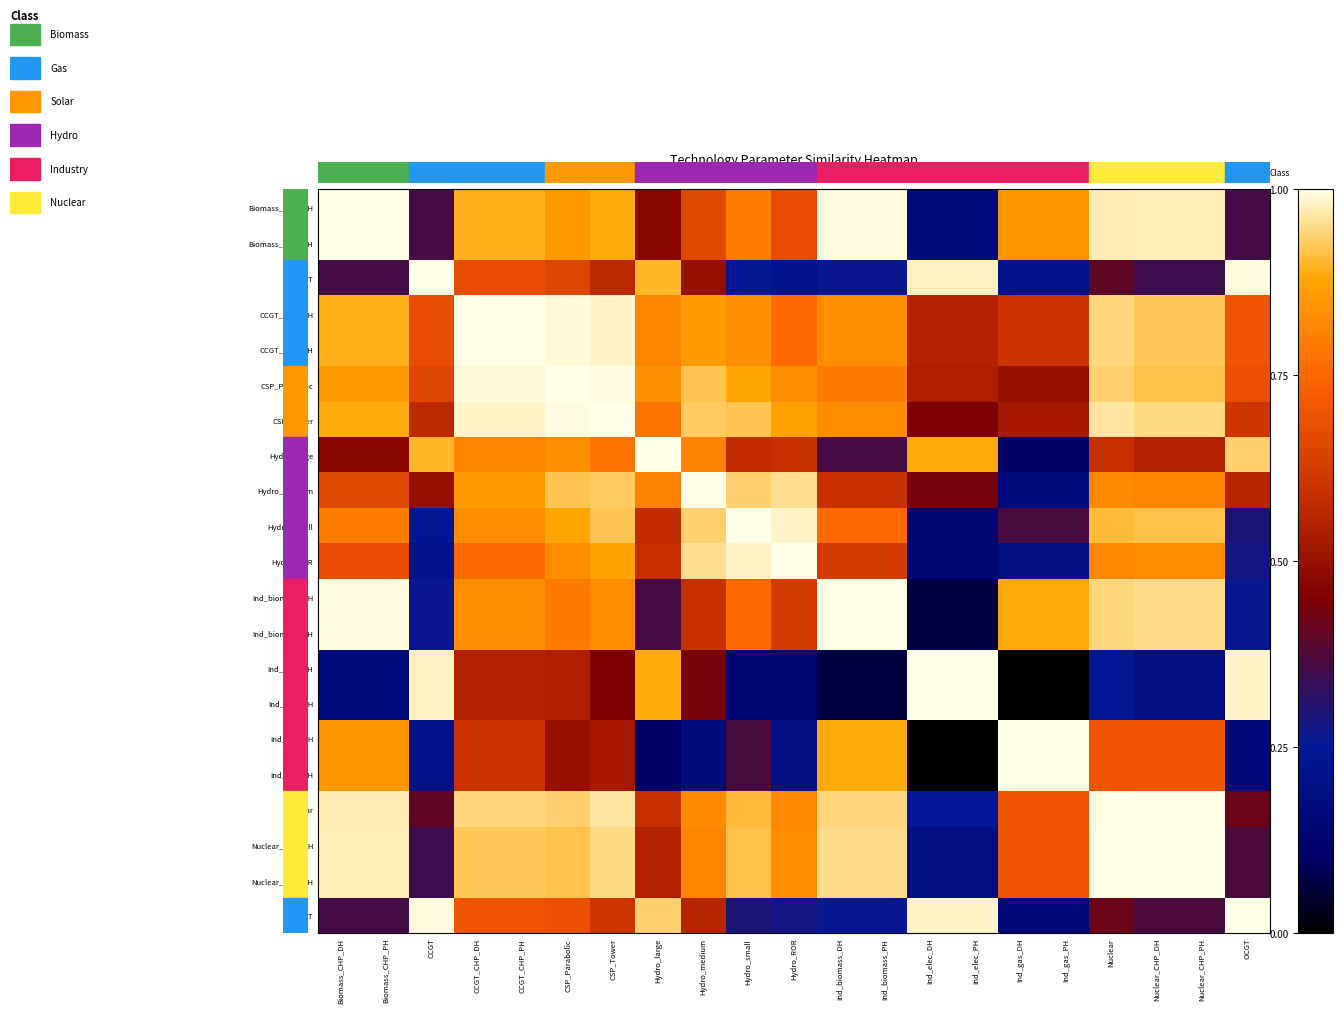

Reading right to left, transcribe all the data shown in this chart.

Biomass_CHP_DH: OCGT=0.4	Nuclear_CHP_PH=1.0	Nuclear_CHP_DH=1.0	Nuclear=1.0	Ind_gas_PH=0.8	Ind_gas_DH=0.8	Ind_elec_PH=0.2	Ind_elec_DH=0.2	Ind_biomass_PH=1.0	Ind_biomass_DH=1.0	Hydro_ROR=0.7	Hydro_small=0.8	Hydro_medium=0.7	Hydro_large=0.5	CSP_Tower=0.9	CSP_Parabolic=0.9	CCGT_CHP_PH=0.9	CCGT_CHP_DH=0.9	CCGT=0.4	Biomass_CHP_PH=1.0	Biomass_CHP_DH=1.0
Biomass_CHP_PH: OCGT=0.4	Nuclear_CHP_PH=1.0	Nuclear_CHP_DH=1.0	Nuclear=1.0	Ind_gas_PH=0.8	Ind_gas_DH=0.8	Ind_elec_PH=0.2	Ind_elec_DH=0.2	Ind_biomass_PH=1.0	Ind_biomass_DH=1.0	Hydro_ROR=0.7	Hydro_small=0.8	Hydro_medium=0.7	Hydro_large=0.5	CSP_Tower=0.9	CSP_Parabolic=0.9	CCGT_CHP_PH=0.9	CCGT_CHP_DH=0.9	CCGT=0.4	Biomass_CHP_PH=1.0	Biomass_CHP_DH=1.0
CCGT: OCGT=1.0	Nuclear_CHP_PH=0.3	Nuclear_CHP_DH=0.3	Nuclear=0.4	Ind_gas_PH=0.2	Ind_gas_DH=0.2	Ind_elec_PH=1.0	Ind_elec_DH=1.0	Ind_biomass_PH=0.3	Ind_biomass_DH=0.3	Hydro_ROR=0.2	Hydro_small=0.2	Hydro_medium=0.5	Hydro_large=0.9	CSP_Tower=0.6	CSP_Parabolic=0.7	CCGT_CHP_PH=0.7	CCGT_CHP_DH=0.7	CCGT=1.0	Biomass_CHP_PH=0.4	Biomass_CHP_DH=0.4
CCGT_CHP_DH: OCGT=0.7	Nuclear_CHP_PH=0.9	Nuclear_CHP_DH=0.9	Nuclear=0.9	Ind_gas_PH=0.6	Ind_gas_DH=0.6	Ind_elec_PH=0.6	Ind_elec_DH=0.6	Ind_biomass_PH=0.8	Ind_biomass_DH=0.8	Hydro_ROR=0.8	Hydro_small=0.8	Hydro_medium=0.9	Hydro_large=0.8	CSP_Tower=1.0	CSP_Parabolic=1.0	CCGT_CHP_PH=1.0	CCGT_CHP_DH=1.0	CCGT=0.7	Biomass_CHP_PH=0.9	Biomass_CHP_DH=0.9
CCGT_CHP_PH: OCGT=0.7	Nuclear_CHP_PH=0.9	Nuclear_CHP_DH=0.9	Nuclear=0.9	Ind_gas_PH=0.6	Ind_gas_DH=0.6	Ind_elec_PH=0.6	Ind_elec_DH=0.6	Ind_biomass_PH=0.8	Ind_biomass_DH=0.8	Hydro_ROR=0.8	Hydro_small=0.8	Hydro_medium=0.9	Hydro_large=0.8	CSP_Tower=1.0	CSP_Parabolic=1.0	CCGT_CHP_PH=1.0	CCGT_CHP_DH=1.0	CCGT=0.7	Biomass_CHP_PH=0.9	Biomass_CHP_DH=0.9
CSP_Parabolic: OCGT=0.7	Nuclear_CHP_PH=0.9	Nuclear_CHP_DH=0.9	Nuclear=0.9	Ind_gas_PH=0.5	Ind_gas_DH=0.5	Ind_elec_PH=0.5	Ind_elec_DH=0.5	Ind_biomass_PH=0.8	Ind_biomass_DH=0.8	Hydro_ROR=0.8	Hydro_small=0.9	Hydro_medium=0.9	Hydro_large=0.8	CSP_Tower=1.0	CSP_Parabolic=1.0	CCGT_CHP_PH=1.0	CCGT_CHP_DH=1.0	CCGT=0.7	Biomass_CHP_PH=0.9	Biomass_CHP_DH=0.9
CSP_Tower: OCGT=0.6	Nuclear_CHP_PH=0.9	Nuclear_CHP_DH=0.9	Nuclear=1.0	Ind_gas_PH=0.5	Ind_gas_DH=0.5	Ind_elec_PH=0.4	Ind_elec_DH=0.4	Ind_biomass_PH=0.8	Ind_biomass_DH=0.8	Hydro_ROR=0.9	Hydro_small=0.9	Hydro_medium=0.9	Hydro_large=0.8	CSP_Tower=1.0	CSP_Parabolic=1.0	CCGT_CHP_PH=1.0	CCGT_CHP_DH=1.0	CCGT=0.6	Biomass_CHP_PH=0.9	Biomass_CHP_DH=0.9
Hydro_large: OCGT=0.9	Nuclear_CHP_PH=0.5	Nuclear_CHP_DH=0.5	Nuclear=0.6	Ind_gas_PH=0.1	Ind_gas_DH=0.1	Ind_elec_PH=0.9	Ind_elec_DH=0.9	Ind_biomass_PH=0.4	Ind_biomass_DH=0.4	Hydro_ROR=0.6	Hydro_small=0.6	Hydro_medium=0.8	Hydro_large=1.0	CSP_Tower=0.8	CSP_Parabolic=0.8	CCGT_CHP_PH=0.8	CCGT_CHP_DH=0.8	CCGT=0.9	Biomass_CHP_PH=0.5	Biomass_CHP_DH=0.5
Hydro_medium: OCGT=0.6	Nuclear_CHP_PH=0.8	Nuclear_CHP_DH=0.8	Nuclear=0.8	Ind_gas_PH=0.2	Ind_gas_DH=0.2	Ind_elec_PH=0.4	Ind_elec_DH=0.4	Ind_biomass_PH=0.6	Ind_biomass_DH=0.6	Hydro_ROR=1.0	Hydro_small=0.9	Hydro_medium=1.0	Hydro_large=0.8	CSP_Tower=0.9	CSP_Parabolic=0.9	CCGT_CHP_PH=0.9	CCGT_CHP_DH=0.9	CCGT=0.5	Biomass_CHP_PH=0.7	Biomass_CHP_DH=0.7
Hydro_small: OCGT=0.3	Nuclear_CHP_PH=0.9	Nuclear_CHP_DH=0.9	Nuclear=0.9	Ind_gas_PH=0.4	Ind_gas_DH=0.4	Ind_elec_PH=0.1	Ind_elec_DH=0.1	Ind_biomass_PH=0.8	Ind_biomass_DH=0.8	Hydro_ROR=1.0	Hydro_small=1.0	Hydro_medium=0.9	Hydro_large=0.6	CSP_Tower=0.9	CSP_Parabolic=0.9	CCGT_CHP_PH=0.8	CCGT_CHP_DH=0.8	CCGT=0.2	Biomass_CHP_PH=0.8	Biomass_CHP_DH=0.8
Hydro_ROR: OCGT=0.3	Nuclear_CHP_PH=0.8	Nuclear_CHP_DH=0.8	Nuclear=0.8	Ind_gas_PH=0.2	Ind_gas_DH=0.2	Ind_elec_PH=0.1	Ind_elec_DH=0.1	Ind_biomass_PH=0.6	Ind_biomass_DH=0.6	Hydro_ROR=1.0	Hydro_small=1.0	Hydro_medium=1.0	Hydro_large=0.6	CSP_Tower=0.9	CSP_Parabolic=0.8	CCGT_CHP_PH=0.8	CCGT_CHP_DH=0.8	CCGT=0.2	Biomass_CHP_PH=0.7	Biomass_CHP_DH=0.7
Ind_biomass_DH: OCGT=0.3	Nuclear_CHP_PH=1.0	Nuclear_CHP_DH=1.0	Nuclear=0.9	Ind_gas_PH=0.9	Ind_gas_DH=0.9	Ind_elec_PH=0.1	Ind_elec_DH=0.1	Ind_biomass_PH=1.0	Ind_biomass_DH=1.0	Hydro_ROR=0.6	Hydro_small=0.8	Hydro_medium=0.6	Hydro_large=0.4	CSP_Tower=0.8	CSP_Parabolic=0.8	CCGT_CHP_PH=0.8	CCGT_CHP_DH=0.8	CCGT=0.3	Biomass_CHP_PH=1.0	Biomass_CHP_DH=1.0
Ind_biomass_PH: OCGT=0.3	Nuclear_CHP_PH=1.0	Nuclear_CHP_DH=1.0	Nuclear=0.9	Ind_gas_PH=0.9	Ind_gas_DH=0.9	Ind_elec_PH=0.1	Ind_elec_DH=0.1	Ind_biomass_PH=1.0	Ind_biomass_DH=1.0	Hydro_ROR=0.6	Hydro_small=0.8	Hydro_medium=0.6	Hydro_large=0.4	CSP_Tower=0.8	CSP_Parabolic=0.8	CCGT_CHP_PH=0.8	CCGT_CHP_DH=0.8	CCGT=0.3	Biomass_CHP_PH=1.0	Biomass_CHP_DH=1.0
Ind_elec_DH: OCGT=1.0	Nuclear_CHP_PH=0.2	Nuclear_CHP_DH=0.2	Nuclear=0.2	Ind_gas_PH=0.0	Ind_gas_DH=0.0	Ind_elec_PH=1.0	Ind_elec_DH=1.0	Ind_biomass_PH=0.1	Ind_biomass_DH=0.1	Hydro_ROR=0.1	Hydro_small=0.1	Hydro_medium=0.4	Hydro_large=0.9	CSP_Tower=0.4	CSP_Parabolic=0.5	CCGT_CHP_PH=0.6	CCGT_CHP_DH=0.6	CCGT=1.0	Biomass_CHP_PH=0.2	Biomass_CHP_DH=0.2
Ind_elec_PH: OCGT=1.0	Nuclear_CHP_PH=0.2	Nuclear_CHP_DH=0.2	Nuclear=0.2	Ind_gas_PH=0.0	Ind_gas_DH=0.0	Ind_elec_PH=1.0	Ind_elec_DH=1.0	Ind_biomass_PH=0.1	Ind_biomass_DH=0.1	Hydro_ROR=0.1	Hydro_small=0.1	Hydro_medium=0.4	Hydro_large=0.9	CSP_Tower=0.4	CSP_Parabolic=0.5	CCGT_CHP_PH=0.6	CCGT_CHP_DH=0.6	CCGT=1.0	Biomass_CHP_PH=0.2	Biomass_CHP_DH=0.2
Ind_gas_DH: OCGT=0.2	Nuclear_CHP_PH=0.7	Nuclear_CHP_DH=0.7	Nuclear=0.7	Ind_gas_PH=1.0	Ind_gas_DH=1.0	Ind_elec_PH=0.0	Ind_elec_DH=0.0	Ind_biomass_PH=0.9	Ind_biomass_DH=0.9	Hydro_ROR=0.2	Hydro_small=0.4	Hydro_medium=0.2	Hydro_large=0.1	CSP_Tower=0.5	CSP_Parabolic=0.5	CCGT_CHP_PH=0.6	CCGT_CHP_DH=0.6	CCGT=0.2	Biomass_CHP_PH=0.8	Biomass_CHP_DH=0.8
Ind_gas_PH: OCGT=0.2	Nuclear_CHP_PH=0.7	Nuclear_CHP_DH=0.7	Nuclear=0.7	Ind_gas_PH=1.0	Ind_gas_DH=1.0	Ind_elec_PH=0.0	Ind_elec_DH=0.0	Ind_biomass_PH=0.9	Ind_biomass_DH=0.9	Hydro_ROR=0.2	Hydro_small=0.4	Hydro_medium=0.2	Hydro_large=0.1	CSP_Tower=0.5	CSP_Parabolic=0.5	CCGT_CHP_PH=0.6	CCGT_CHP_DH=0.6	CCGT=0.2	Biomass_CHP_PH=0.8	Biomass_CHP_DH=0.8
Nuclear: OCGT=0.4	Nuclear_CHP_PH=1.0	Nuclear_CHP_DH=1.0	Nuclear=1.0	Ind_gas_PH=0.7	Ind_gas_DH=0.7	Ind_elec_PH=0.2	Ind_elec_DH=0.2	Ind_biomass_PH=0.9	Ind_biomass_DH=0.9	Hydro_ROR=0.8	Hydro_small=0.9	Hydro_medium=0.8	Hydro_large=0.6	CSP_Tower=1.0	CSP_Parabolic=0.9	CCGT_CHP_PH=0.9	CCGT_CHP_DH=0.9	CCGT=0.4	Biomass_CHP_PH=1.0	Biomass_CHP_DH=1.0
Nuclear_CHP_DH: OCGT=0.4	Nuclear_CHP_PH=1.0	Nuclear_CHP_DH=1.0	Nuclear=1.0	Ind_gas_PH=0.7	Ind_gas_DH=0.7	Ind_elec_PH=0.2	Ind_elec_DH=0.2	Ind_biomass_PH=1.0	Ind_biomass_DH=1.0	Hydro_ROR=0.8	Hydro_small=0.9	Hydro_medium=0.8	Hydro_large=0.5	CSP_Tower=0.9	CSP_Parabolic=0.9	CCGT_CHP_PH=0.9	CCGT_CHP_DH=0.9	CCGT=0.3	Biomass_CHP_PH=1.0	Biomass_CHP_DH=1.0
Nuclear_CHP_PH: OCGT=0.4	Nuclear_CHP_PH=1.0	Nuclear_CHP_DH=1.0	Nuclear=1.0	Ind_gas_PH=0.7	Ind_gas_DH=0.7	Ind_elec_PH=0.2	Ind_elec_DH=0.2	Ind_biomass_PH=1.0	Ind_biomass_DH=1.0	Hydro_ROR=0.8	Hydro_small=0.9	Hydro_medium=0.8	Hydro_large=0.5	CSP_Tower=0.9	CSP_Parabolic=0.9	CCGT_CHP_PH=0.9	CCGT_CHP_DH=0.9	CCGT=0.3	Biomass_CHP_PH=1.0	Biomass_CHP_DH=1.0
OCGT: OCGT=1.0	Nuclear_CHP_PH=0.4	Nuclear_CHP_DH=0.4	Nuclear=0.4	Ind_gas_PH=0.2	Ind_gas_DH=0.2	Ind_elec_PH=1.0	Ind_elec_DH=1.0	Ind_biomass_PH=0.3	Ind_biomass_DH=0.3	Hydro_ROR=0.3	Hydro_small=0.3	Hydro_medium=0.6	Hydro_large=0.9	CSP_Tower=0.6	CSP_Parabolic=0.7	CCGT_CHP_PH=0.7	CCGT_CHP_DH=0.7	CCGT=1.0	Biomass_CHP_PH=0.4	Biomass_CHP_DH=0.4